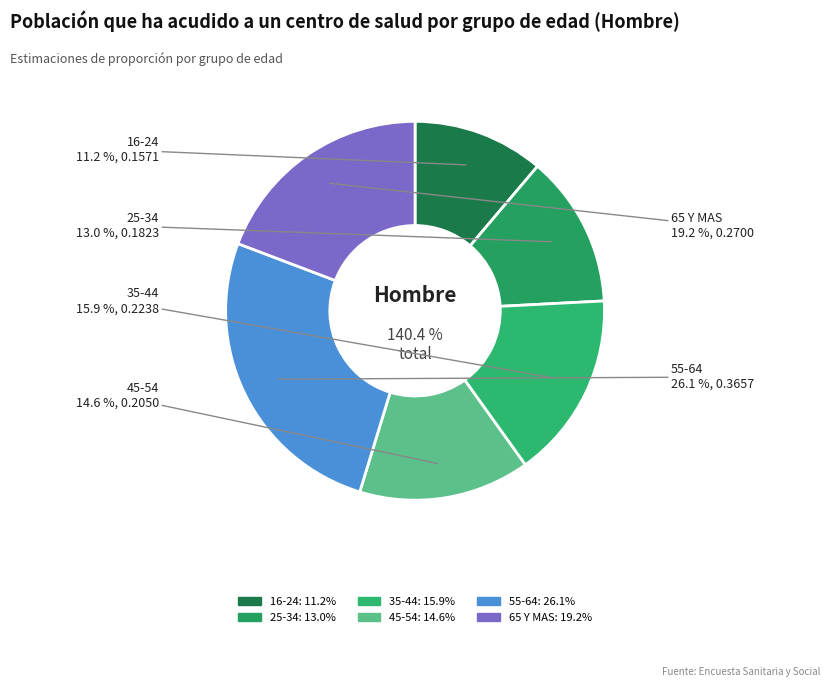

Rank the categories by value from highest to lowest.

55-64, 65 Y MAS, 35-44, 45-54, 25-34, 16-24